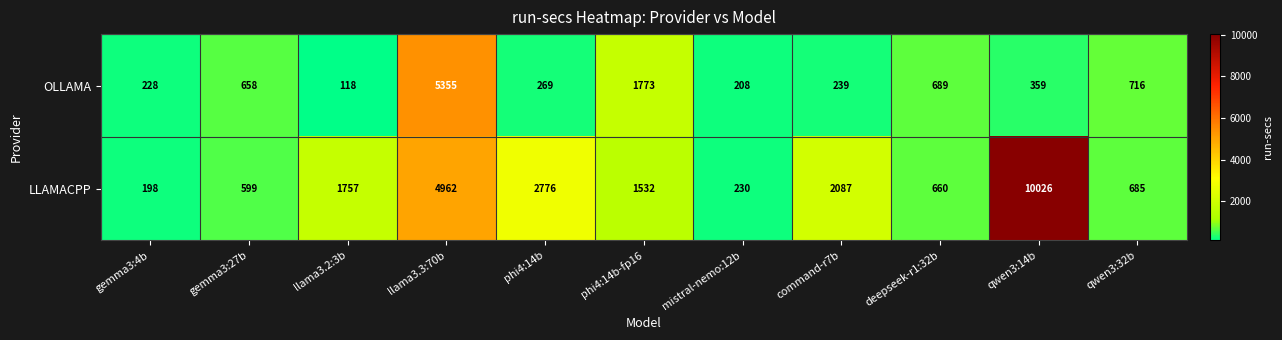

Reading left to right, transcribe all the data shown in this chart.

OLLAMA: 228	658	118	5355	269	1773	208	239	689	359	716
LLAMACPP: 198	599	1757	4962	2776	1532	230	2087	660	10026	685